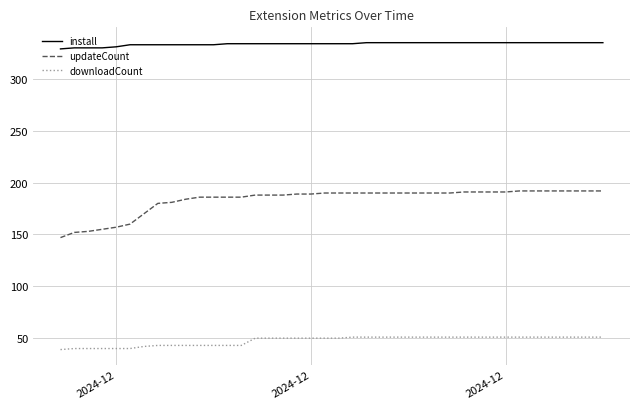

Which series has the widest spread of values?

updateCount